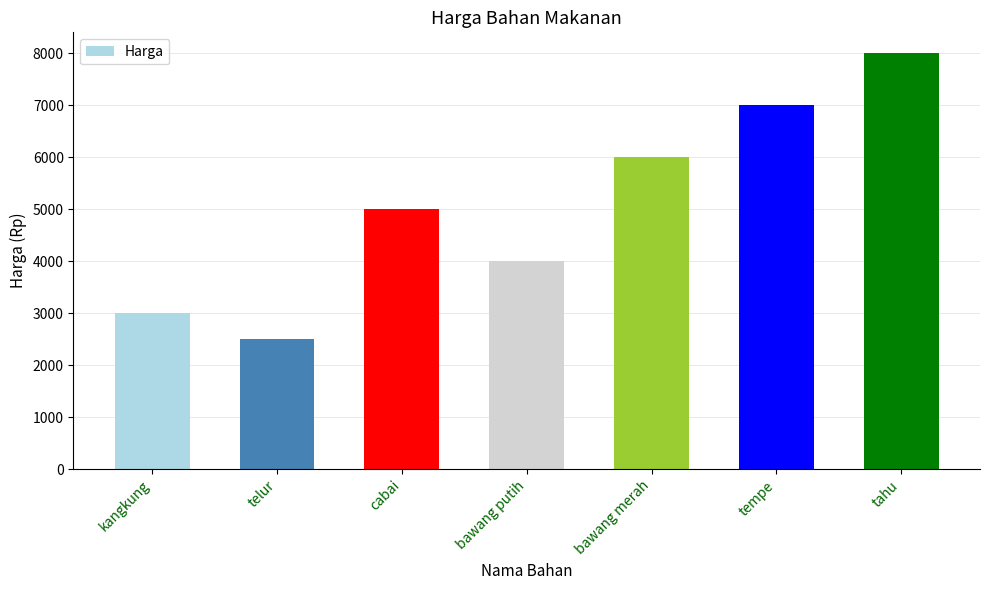

List the labels in order of value, smallest first.

telur, kangkung, bawang putih, cabai, bawang merah, tempe, tahu